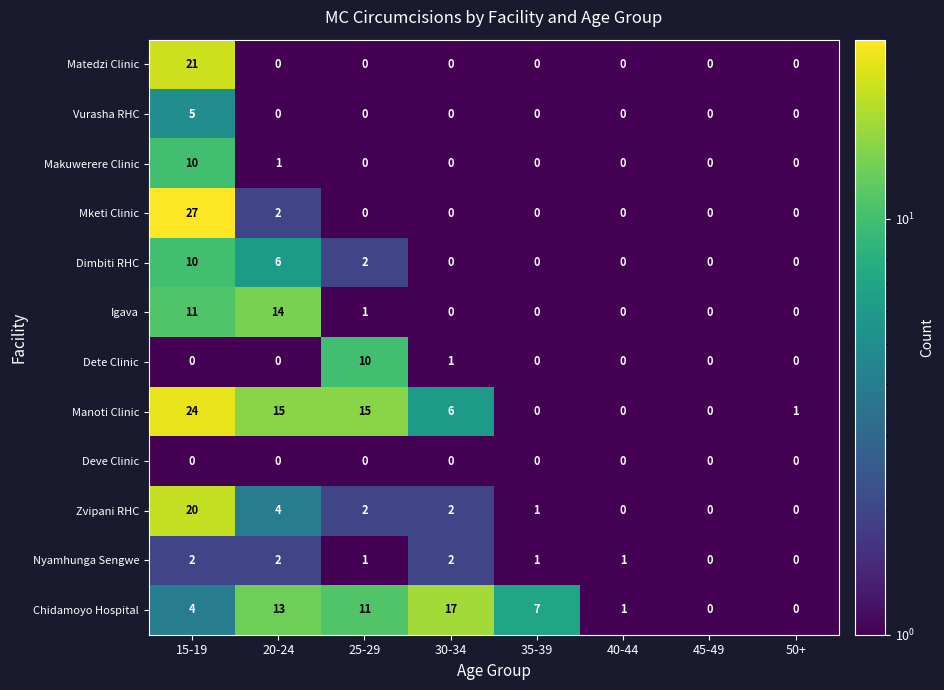

At which category does the chart reach its peak across all series?

15-19